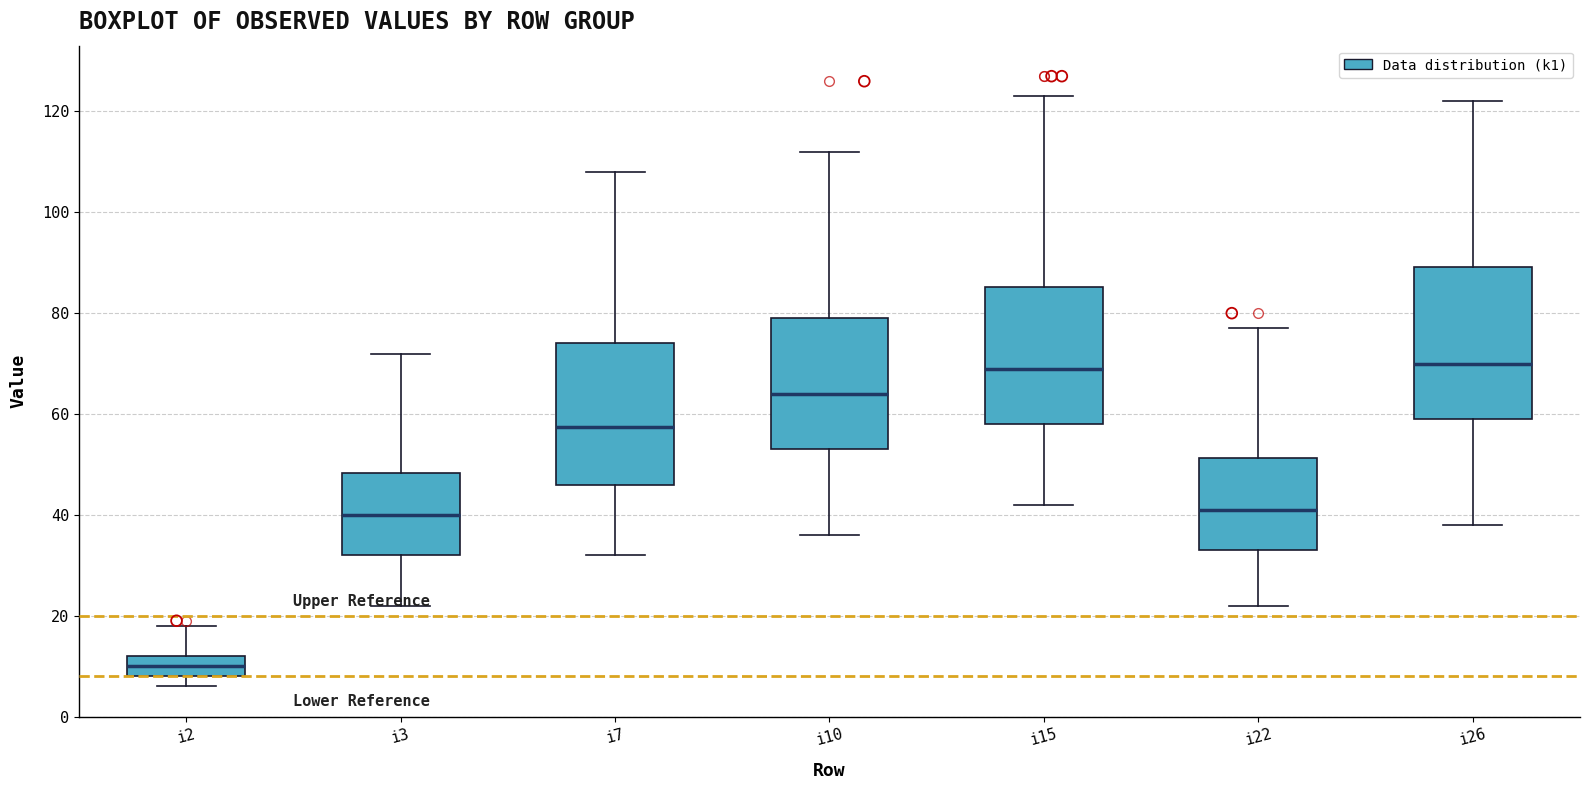

Reading left to right, read every box against the y-axis: the position of its median line, the range the box covers, and the ends of its whiskers. The values are not printed on the chart, so give them approximately, as read against the axis.

i2: median 10, box 8 to 12, whiskers 6 to 18
i3: median 40, box 32 to 48, whiskers 22 to 72
i7: median 58, box 46 to 74, whiskers 32 to 108
i10: median 64, box 54 to 80, whiskers 36 to 112
i15: median 70, box 58 to 86, whiskers 42 to 124
i22: median 42, box 34 to 52, whiskers 22 to 78
i26: median 70, box 60 to 90, whiskers 38 to 122